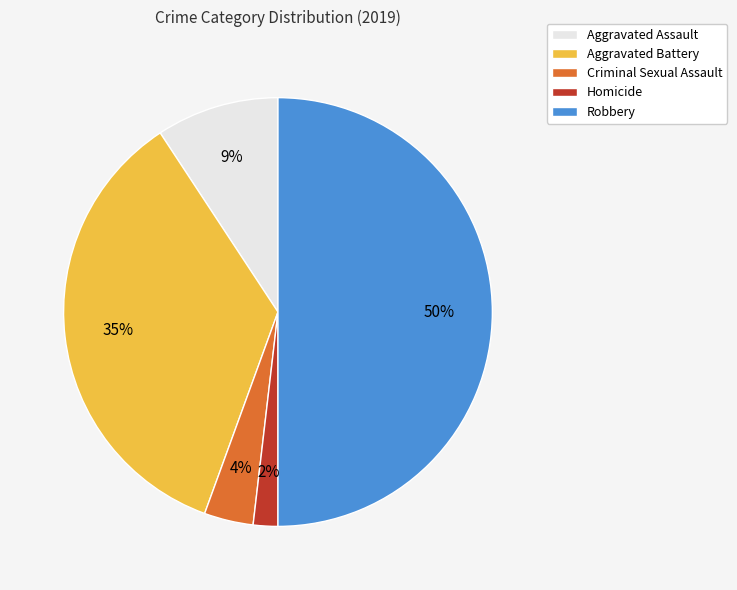

Rank the categories by value from lowest to highest.

Homicide, Criminal Sexual Assault, Aggravated Assault, Aggravated Battery, Robbery